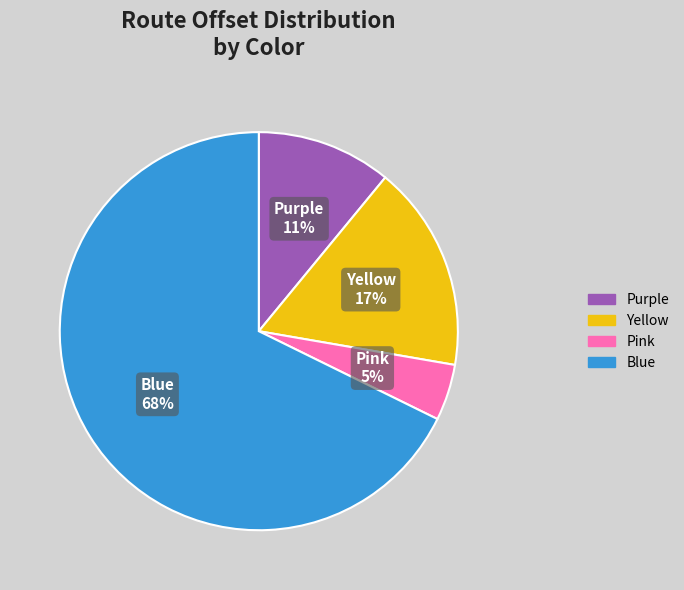

To the nearest percent, what percentage of the pie is Yellow?

17%